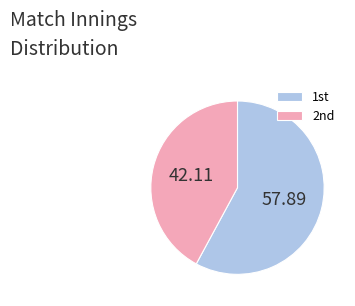

Rank the categories by value from highest to lowest.

1st, 2nd